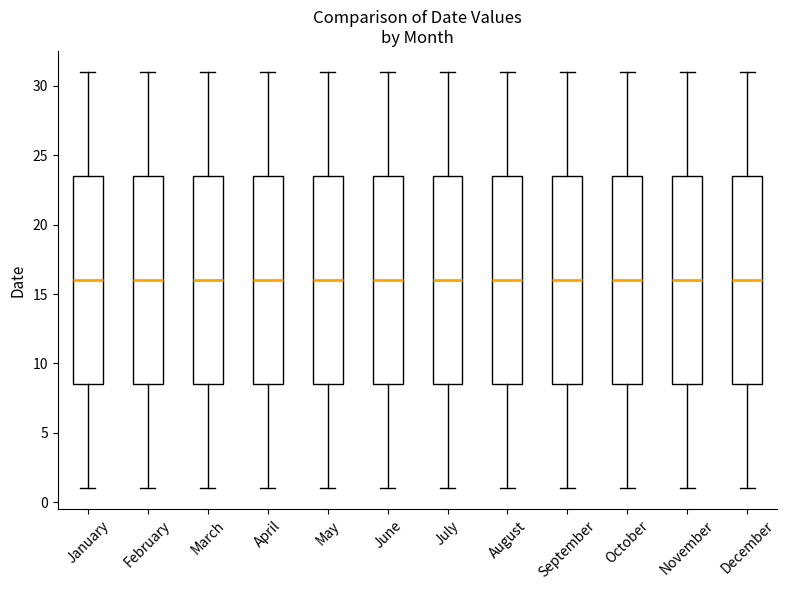

Where is the upper edge of the box for May on the y-axis? The values are not printed on the chart, so give them approximately, as read against the axis.

23.5